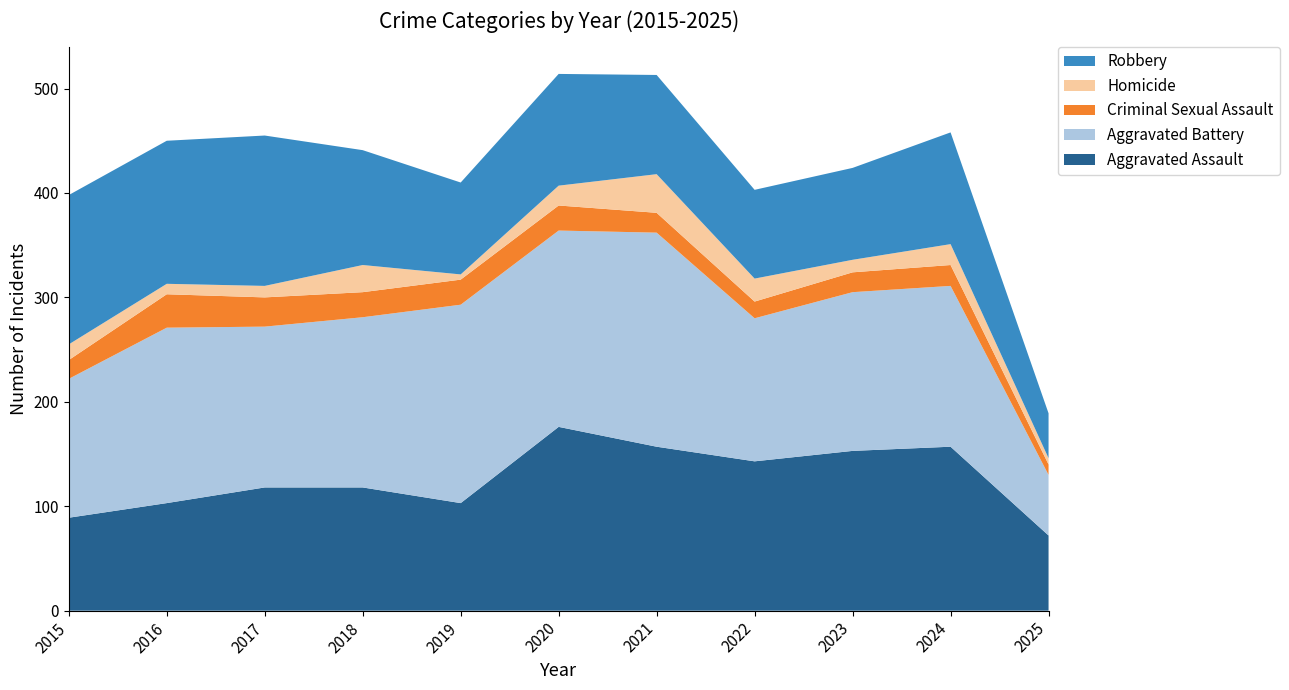

Reading left to right, what are all the values shown in this chart?

Aggravated Assault: 89	103	118	118	103	176	157	143	153	157	72
Aggravated Battery: 133	168	154	163	190	188	205	137	152	154	58
Criminal Sexual Assault: 18	32	28	24	24	24	19	16	19	20	10
Homicide: 15	10	11	26	5	19	37	22	12	20	6
Robbery: 143	137	144	110	88	107	95	85	88	107	43